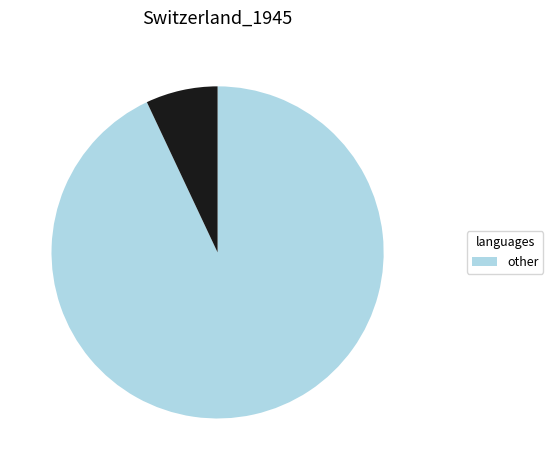

Does any single category account for the majority?

Yes